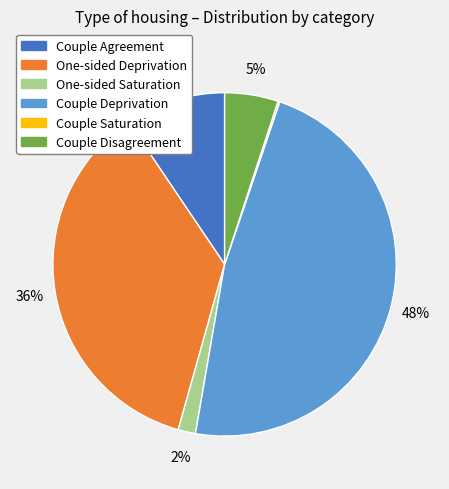

Combined, do Couple Deprivation and Couple Agreement account for over 50%?

Yes